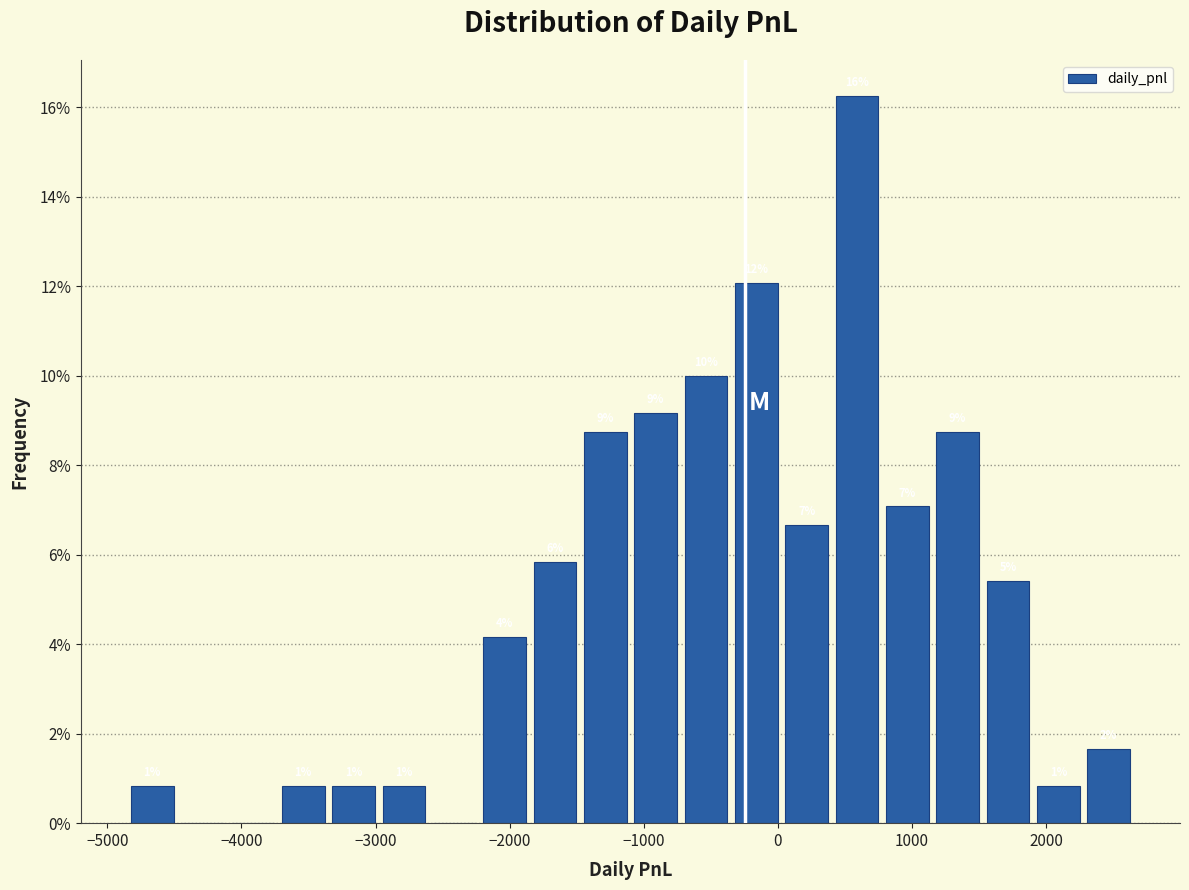

Read against the x-axis, roughly where is the centre of the tallest bar?

600